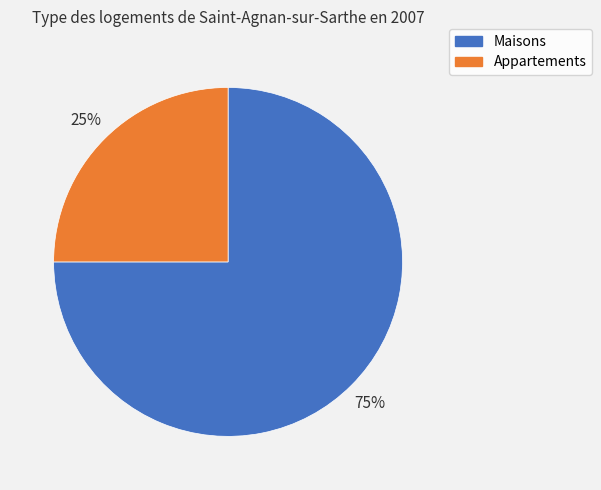

Combined, do Appartements and Maisons account for over 50%?

Yes